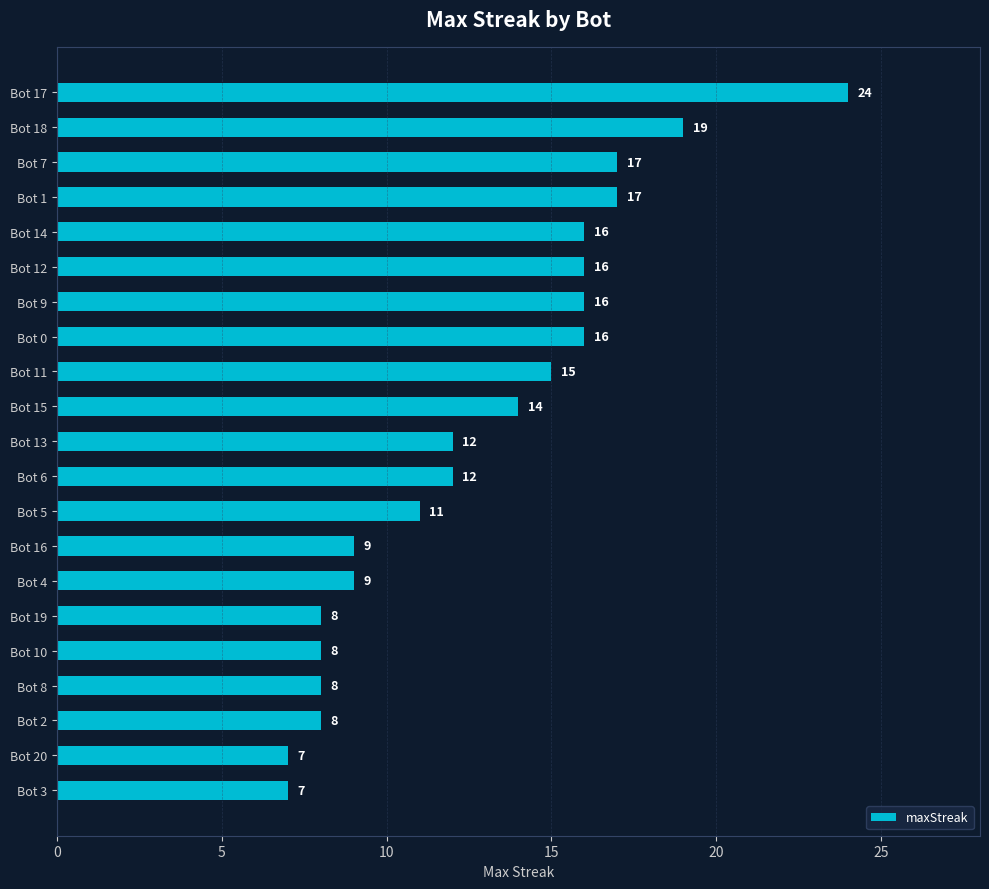

What position from the top is Bot 2?

19